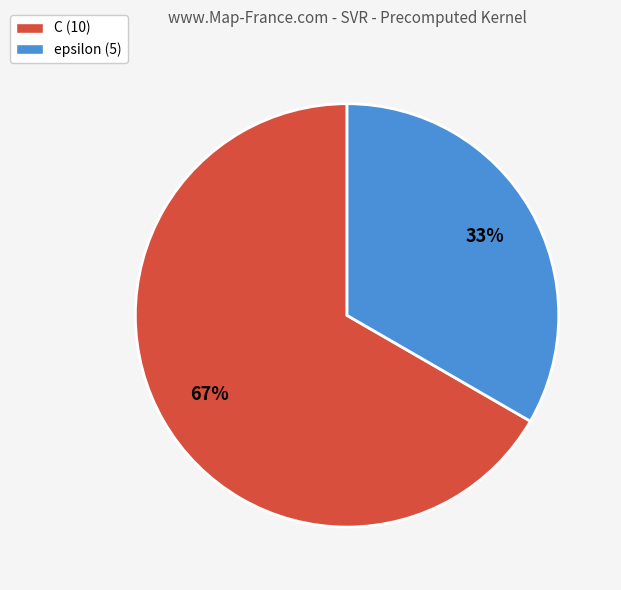

How many segments does this pie chart have?

2